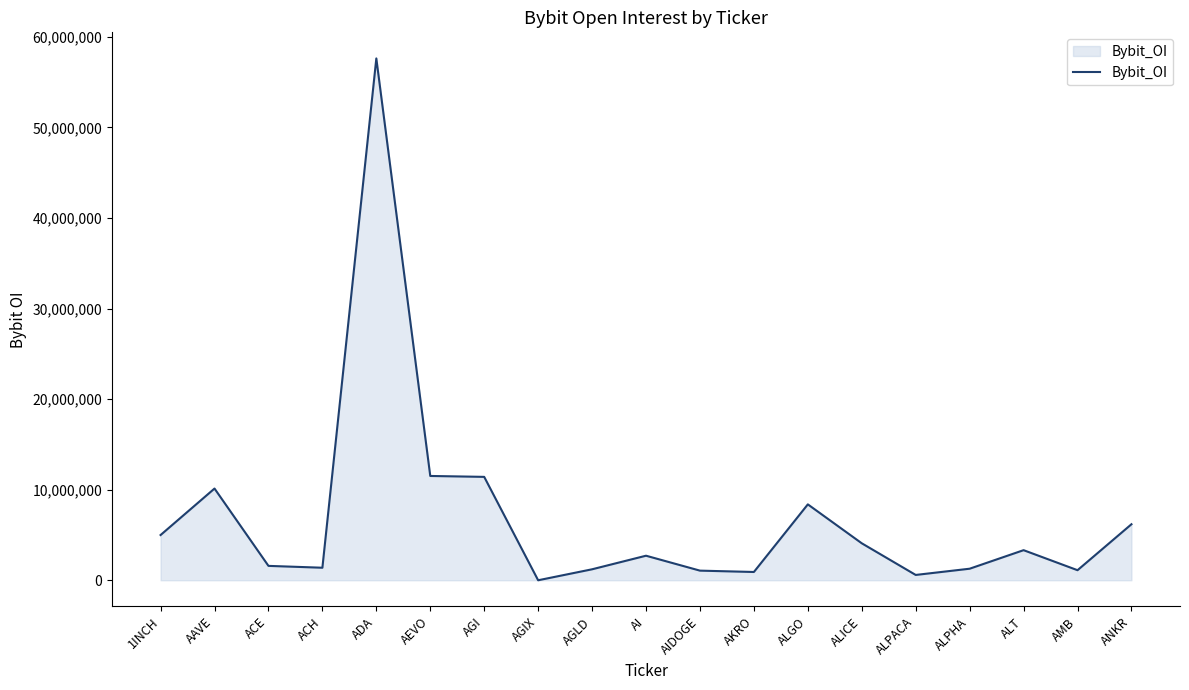

Is it true that the value at AGIX is -29445217?

False